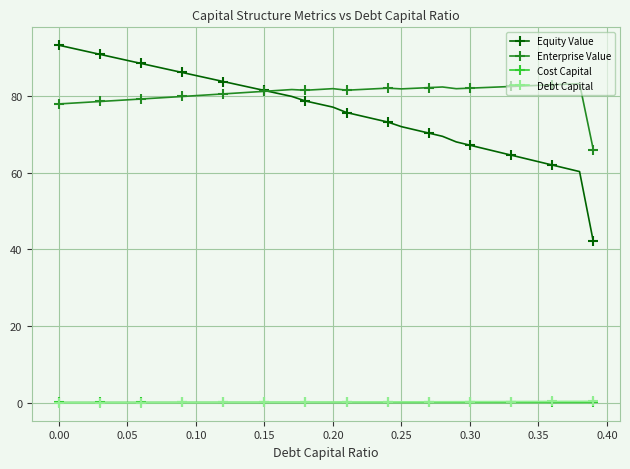

What is the highest value of the Equity Value series?

93.2